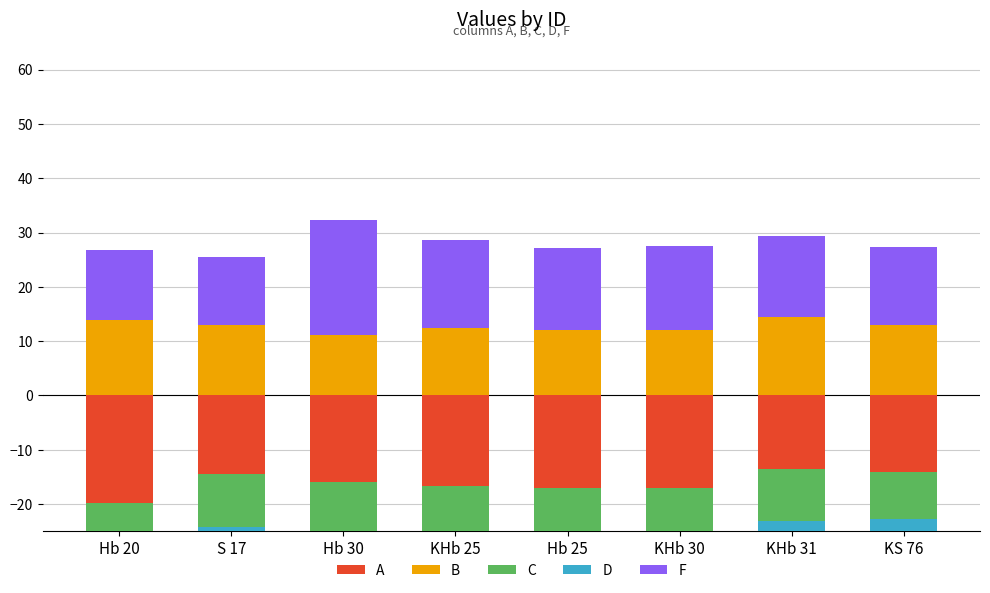

What is the average value of the B series?

12.7